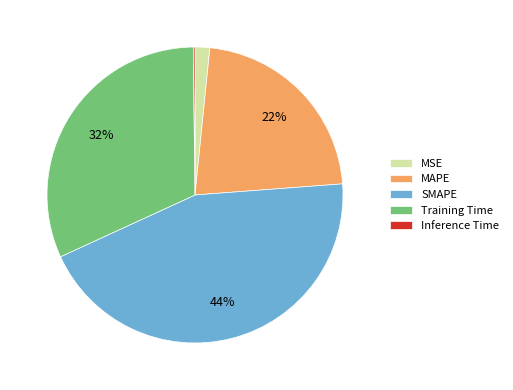

Is MSE the majority of the pie?

No